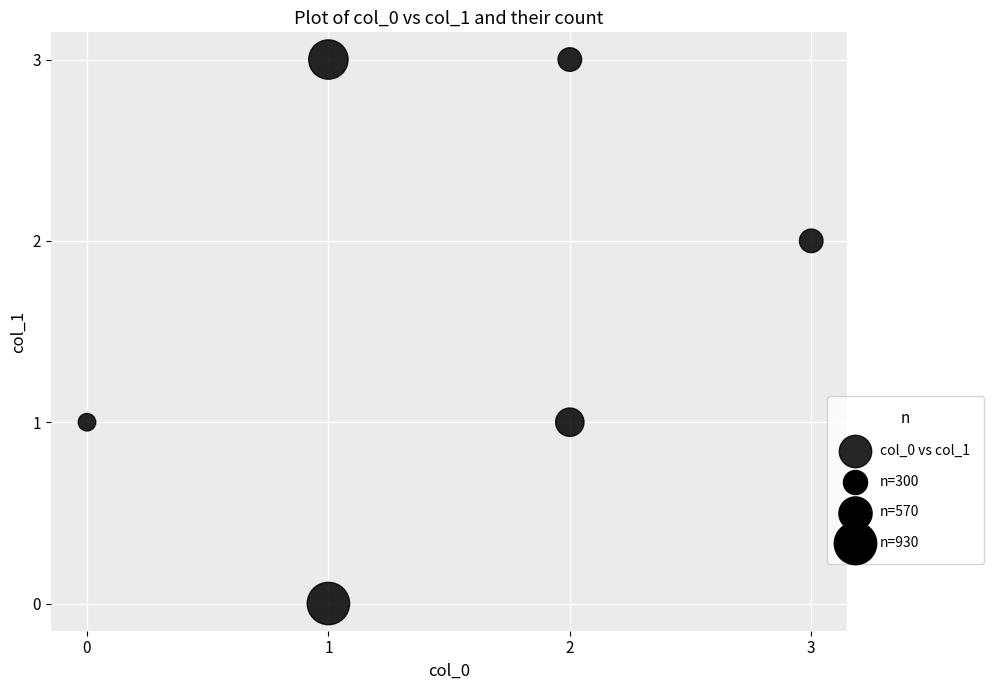

What is the range of Y values (max minus min)?

3